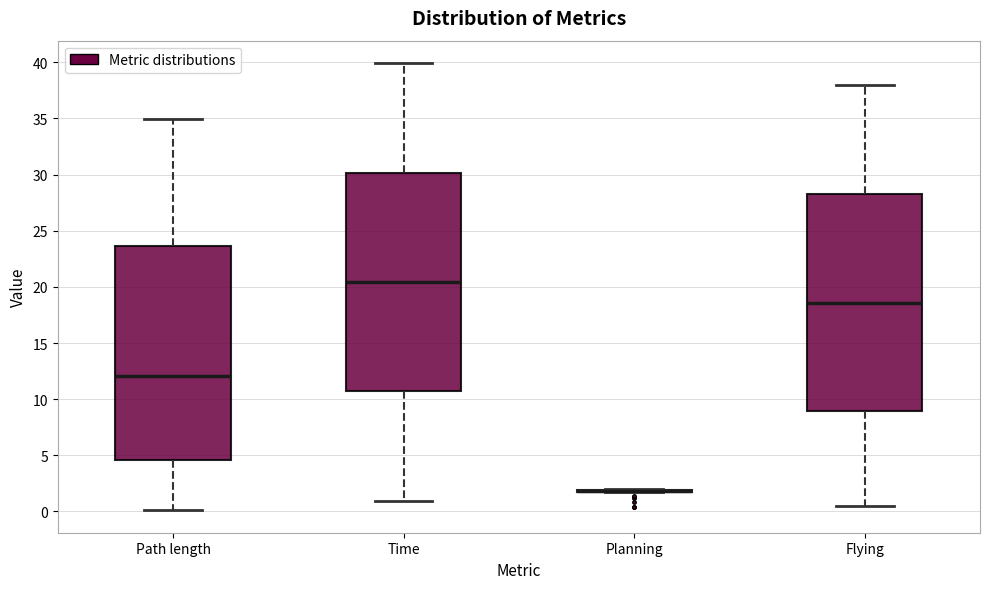

Reading left to right, read every box against the y-axis: the position of its median line, the range the box covers, and the ends of its whiskers. The values are not printed on the chart, so give them approximately, as read against the axis.

Path length: median 12.0, box 4.5 to 23.5, whiskers 0.0 to 35.0
Time: median 20.5, box 10.5 to 30.0, whiskers 1.0 to 40.0
Planning: box collapsed to a line at 2.0, whiskers 2.0 to 2.0
Flying: median 18.5, box 9.0 to 28.5, whiskers 0.5 to 38.0